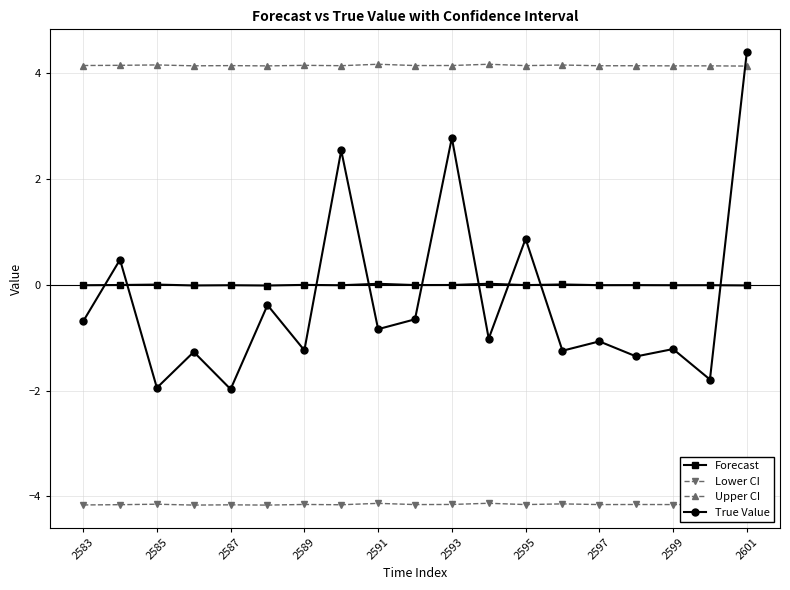

Count the number of data series in this chart.

4